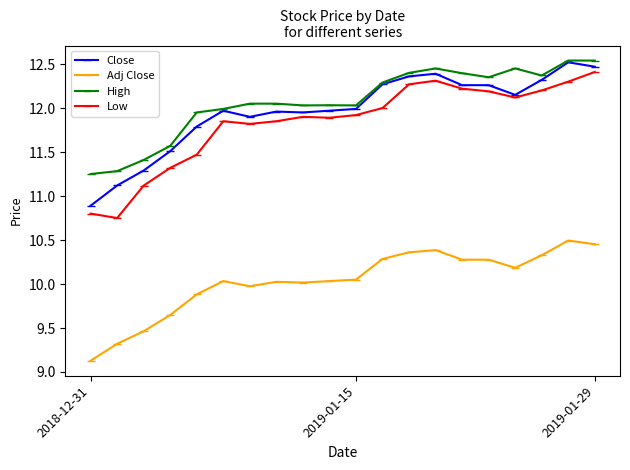

What is the smallest value displayed?

9.1